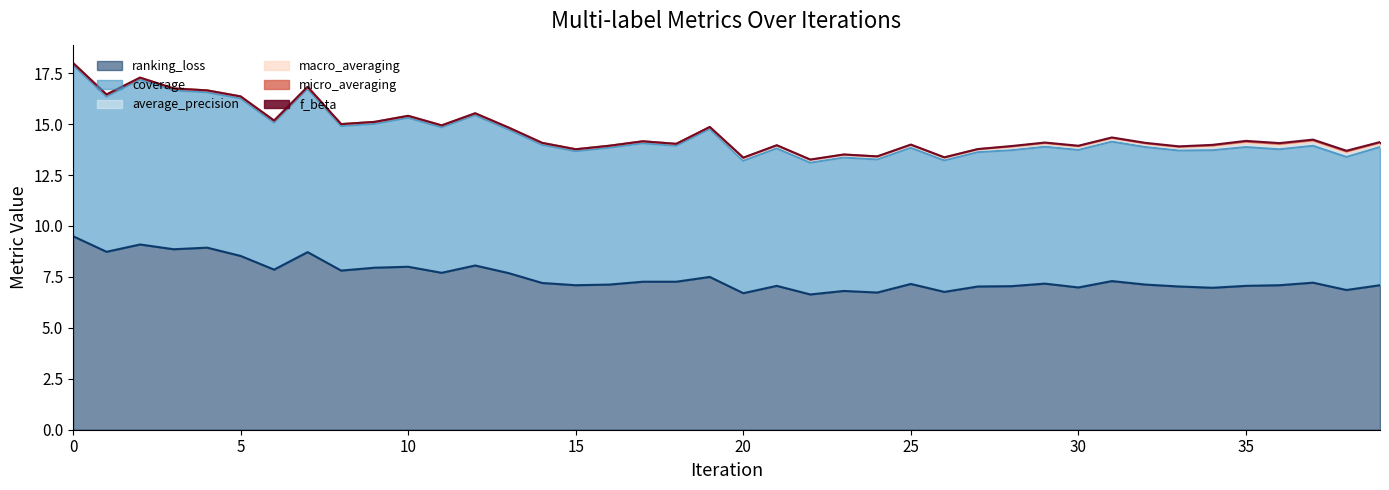

What is the average value of the coverage series?

7.0